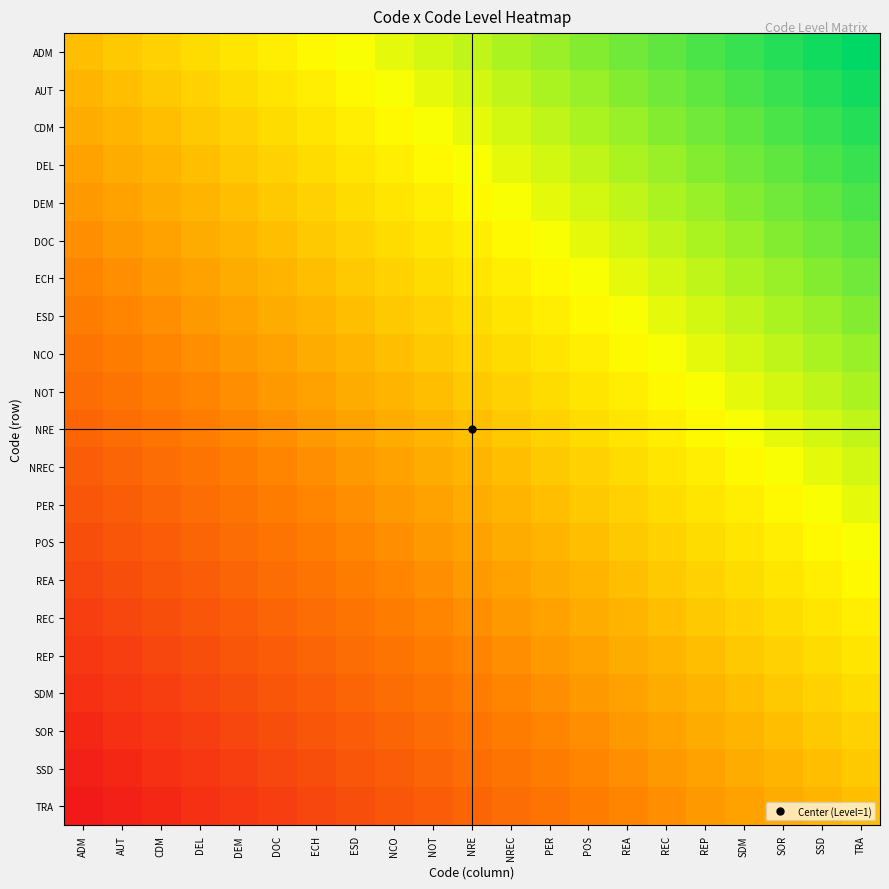

What is the spread (max minus min) of values at POS?

0.5